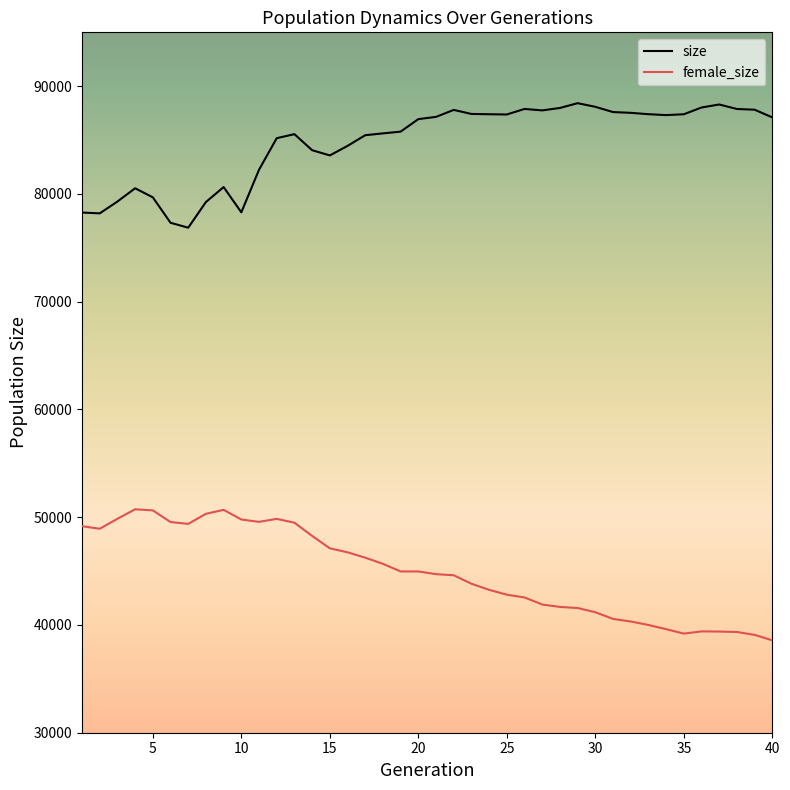

What is the greatest value displayed?

88425